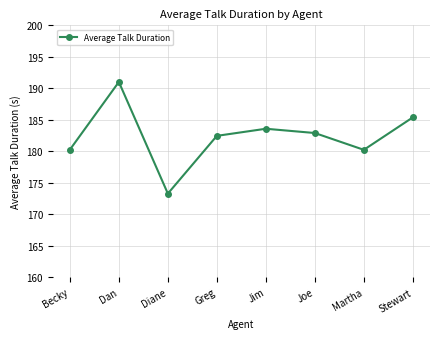

The value at Jim is 86.3. True or false?

False